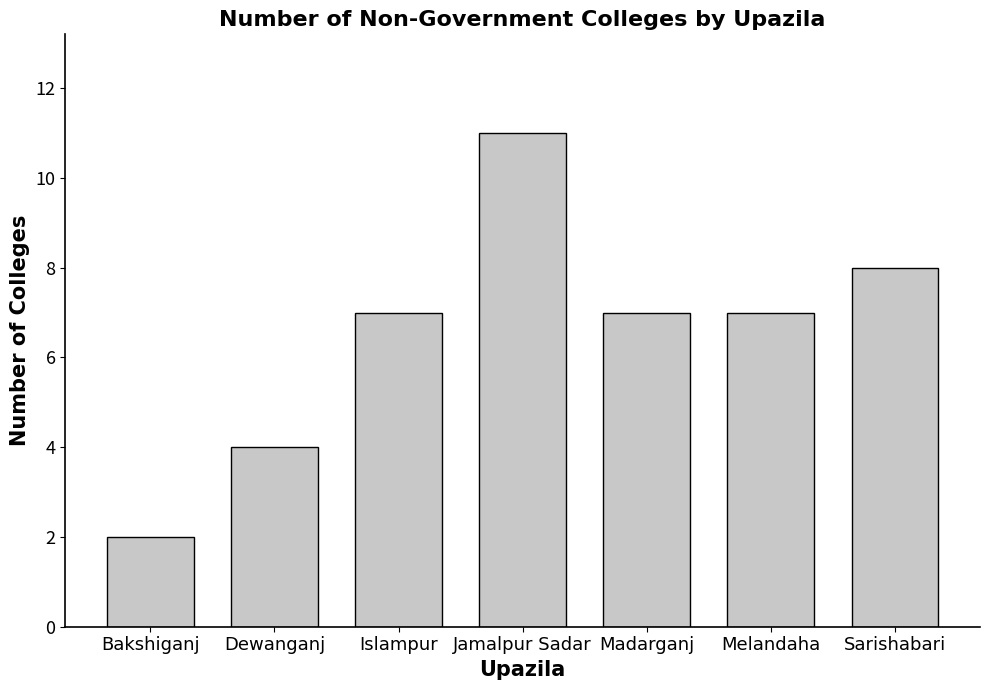

What is the difference between the values at Melandaha and Sarishabari?

1